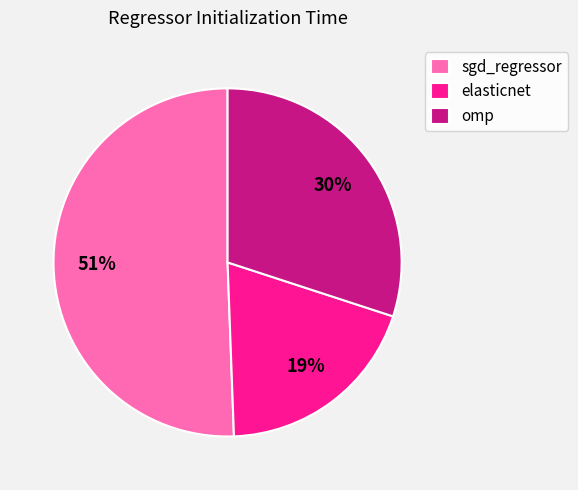

To the nearest percent, what portion does elasticnet represent?

19%